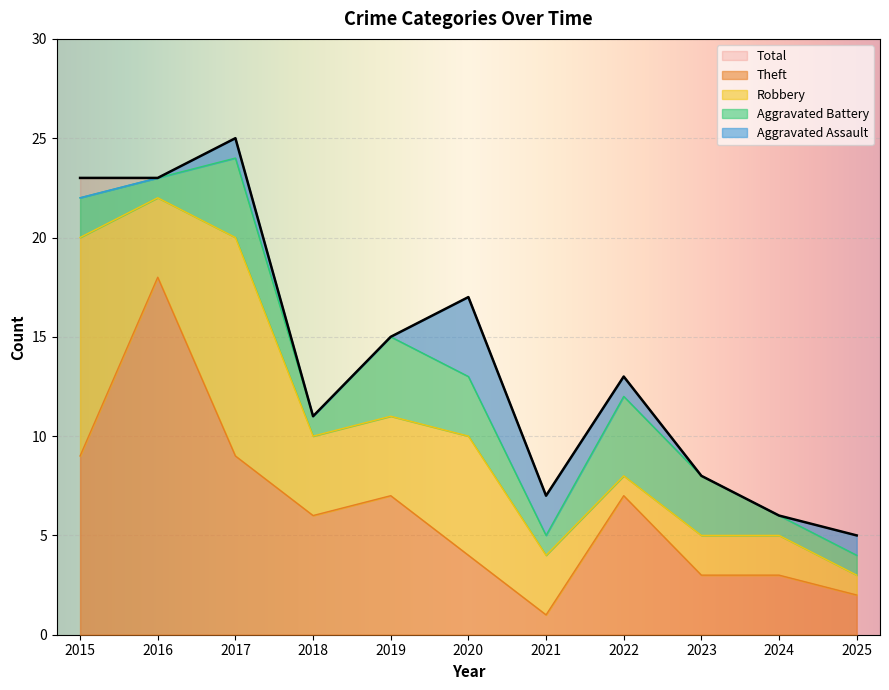

True or false: Theft has a value of 4 at 2020.

True